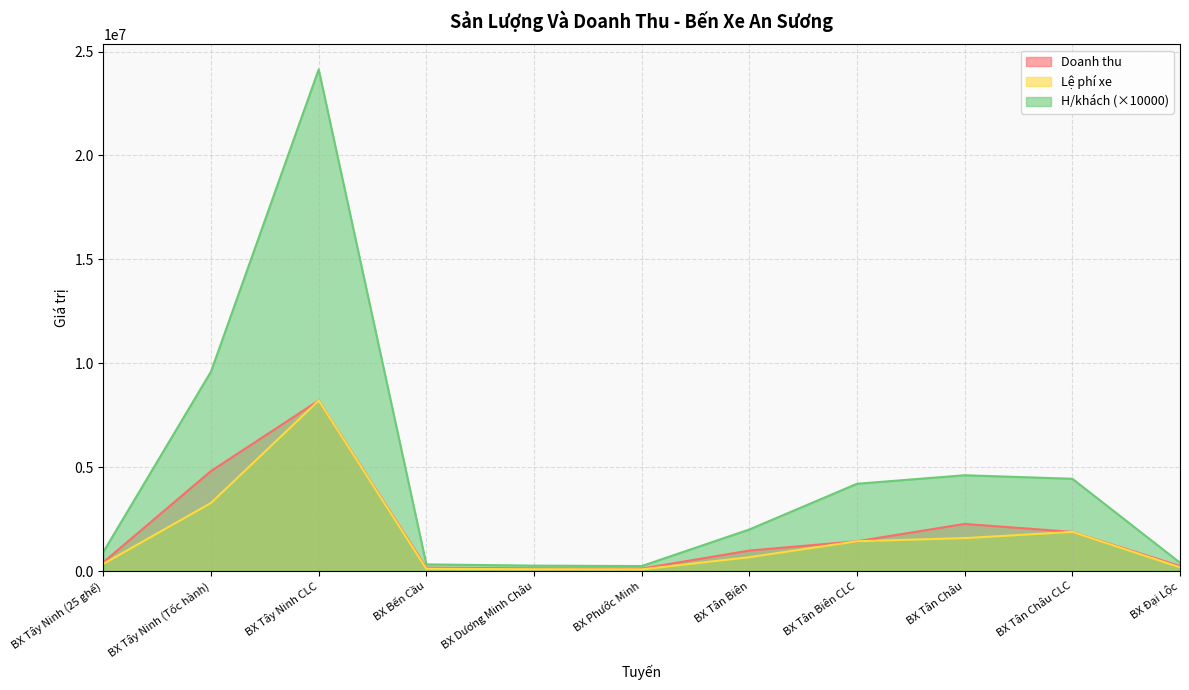

What is the difference between the highest and lowest values at BX Dương Minh Châu?

173600